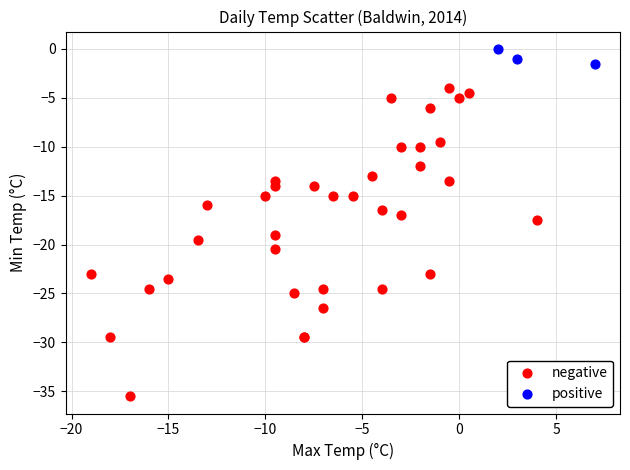

Which series has the largest Y range (max minus min)?

negative